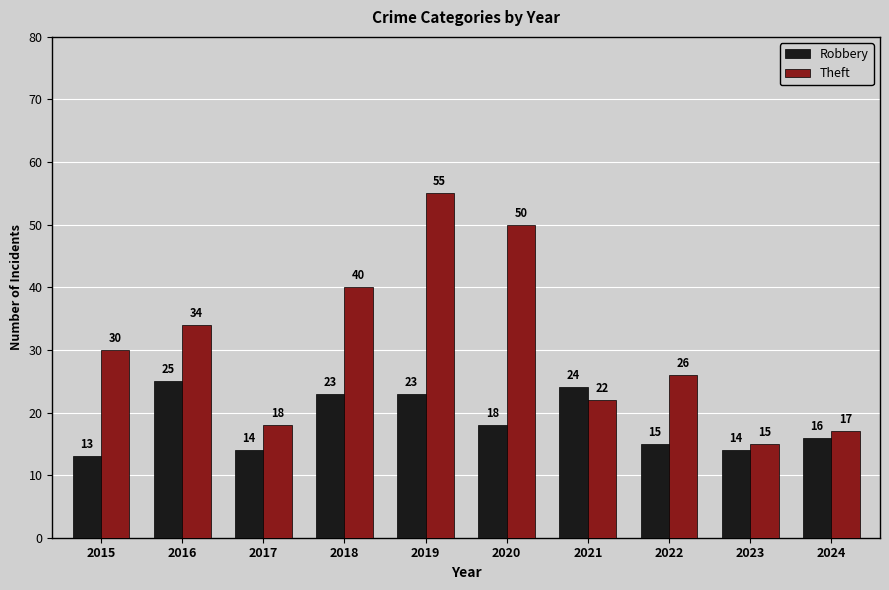

At 2020, list the series in order from smallest to largest.

Robbery, Theft